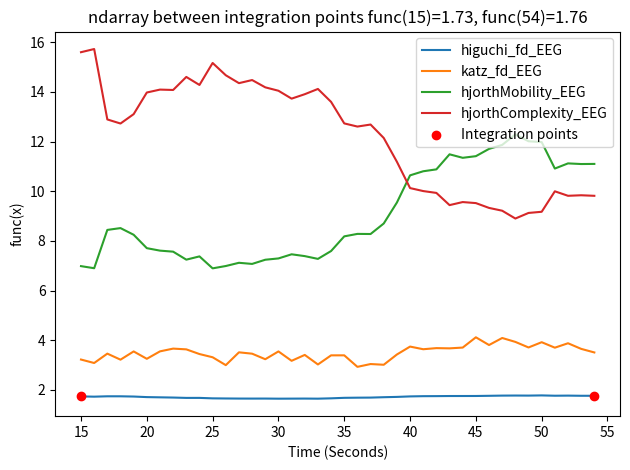

True or false: hjorthMobility_EEG and higuchi_fd_EEG intersect in this chart.

False